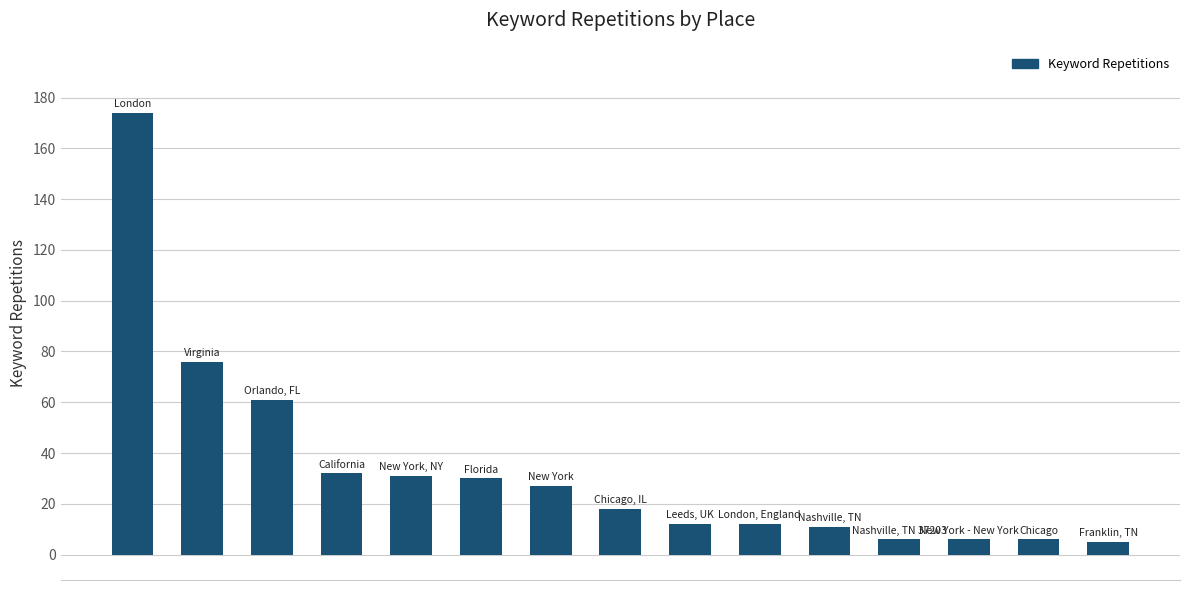

Reading left to right, what are all the values shown in this chart?

174	76	61	32	31	30	27	18	12	12	11	6	6	6	5